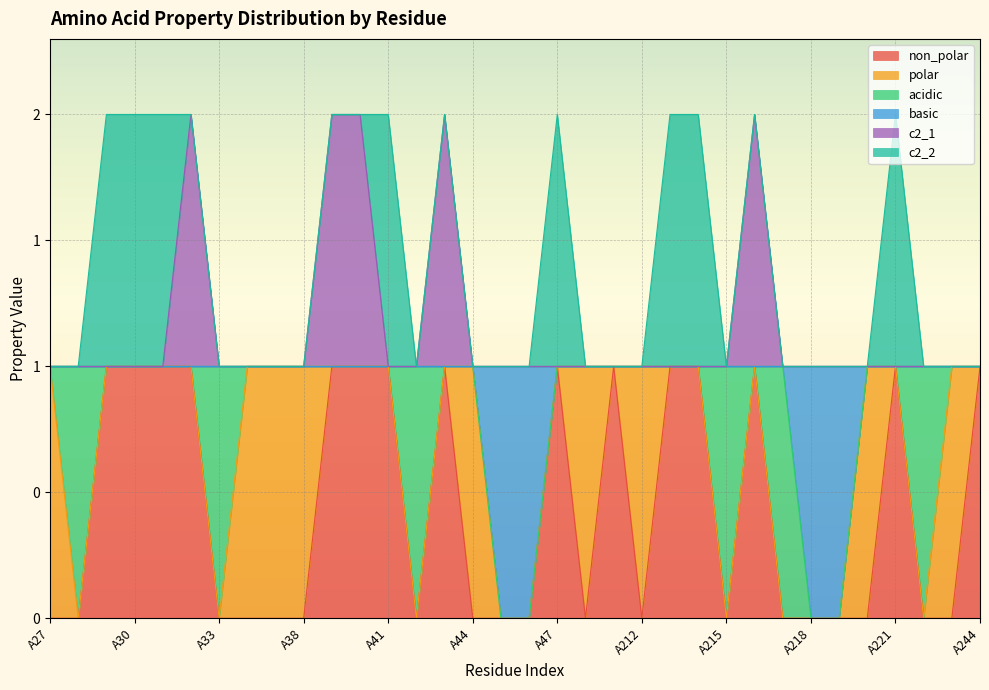

What are all the series names shown in the legend?

non_polar, polar, acidic, basic, c2_1, c2_2